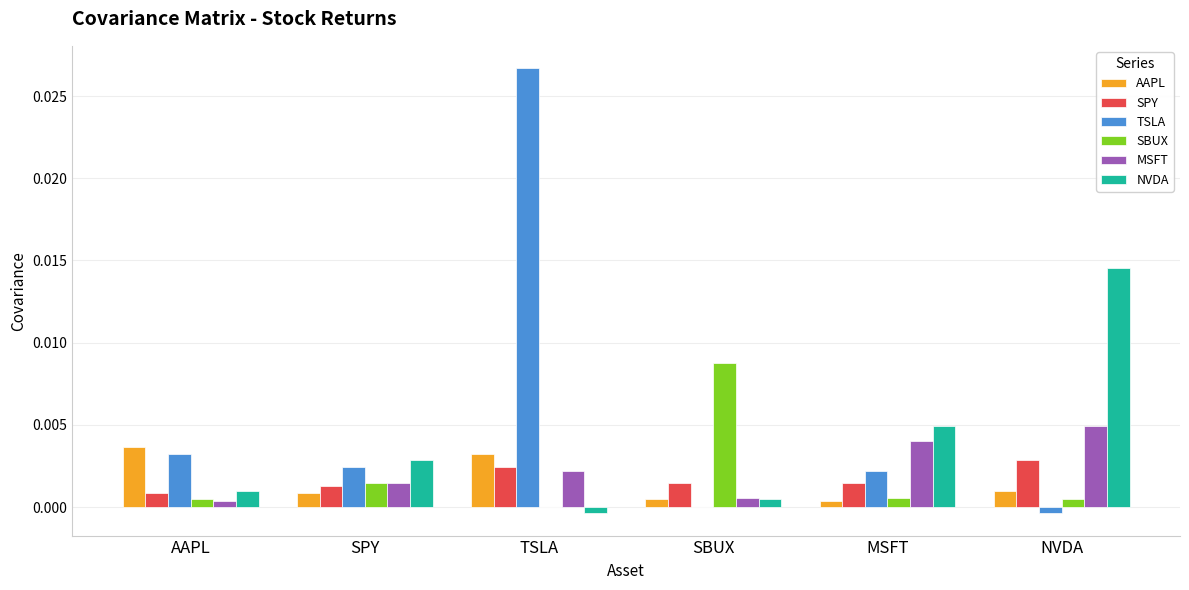

Is it true that TSLA equals -0.0 at NVDA?

True